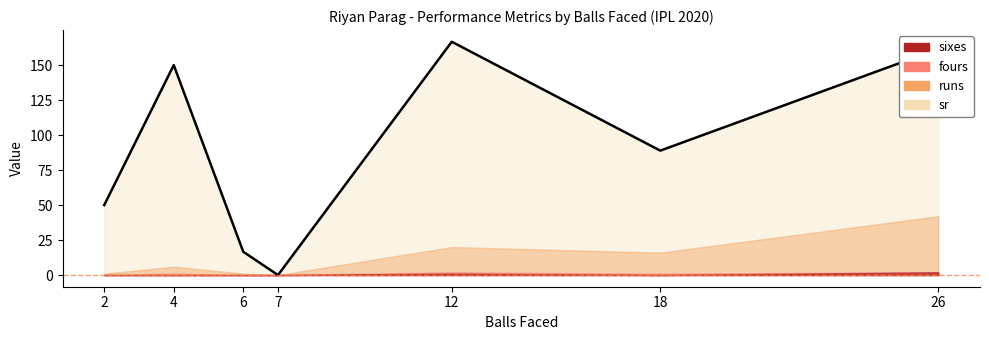

The value of sixes at 26 is 2.0. True or false?

True